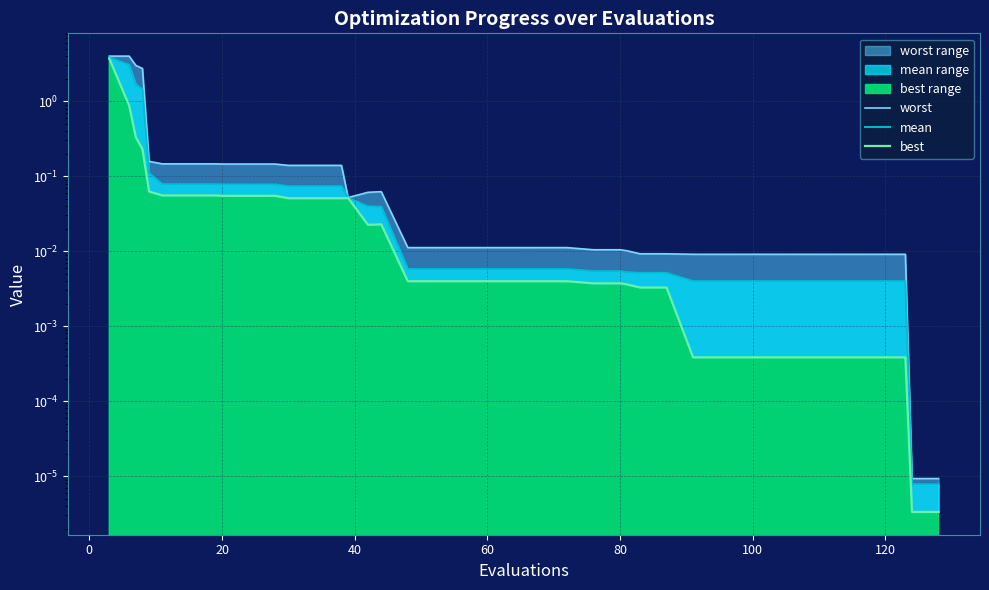

What is the difference between the maximum and minimum values in the best_line series?

3.7